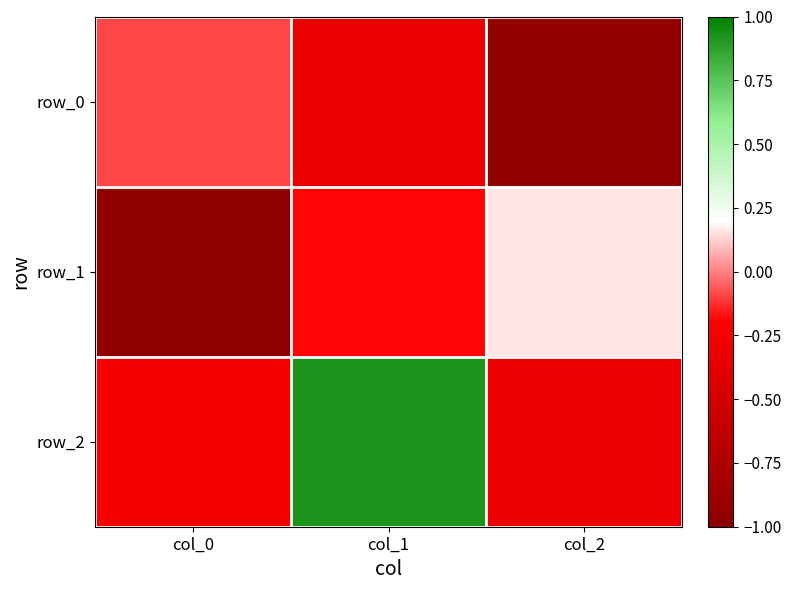

Is it true that row_1 equals -0.2 at col_1?

True